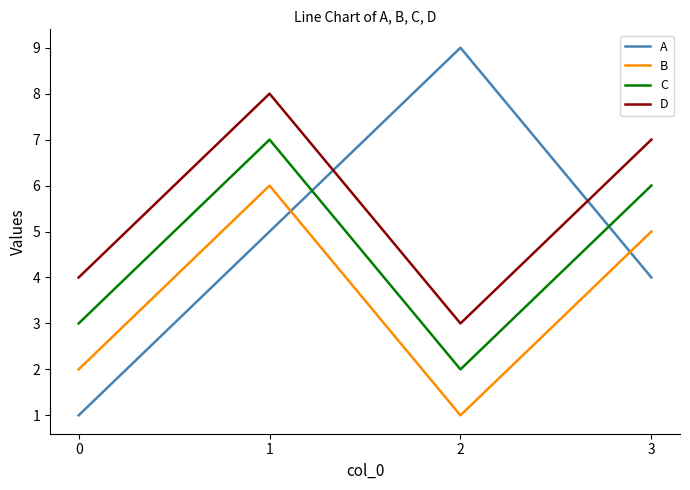

Between which two adjacent categories do B and A first intersect?

1 and 2